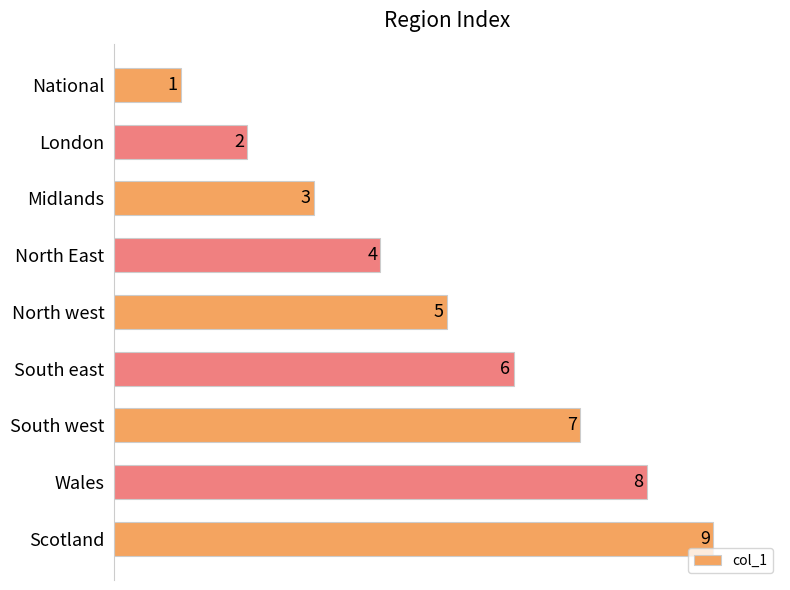

List the labels in order of value, largest first.

Scotland, Wales, South west, South east, North west, North East, Midlands, London, National